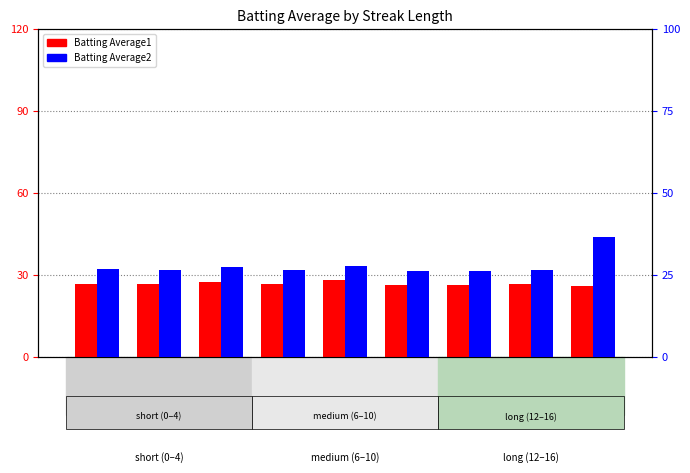

Which label corresponds to the largest value in the chart?

16